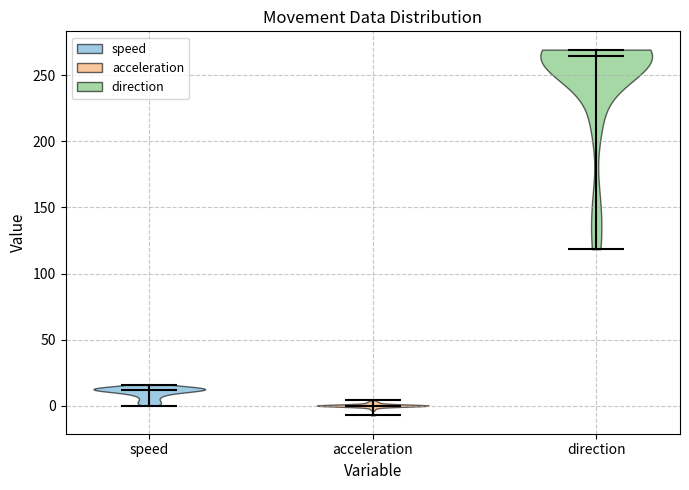

Which violin has the lowest median line?

acceleration